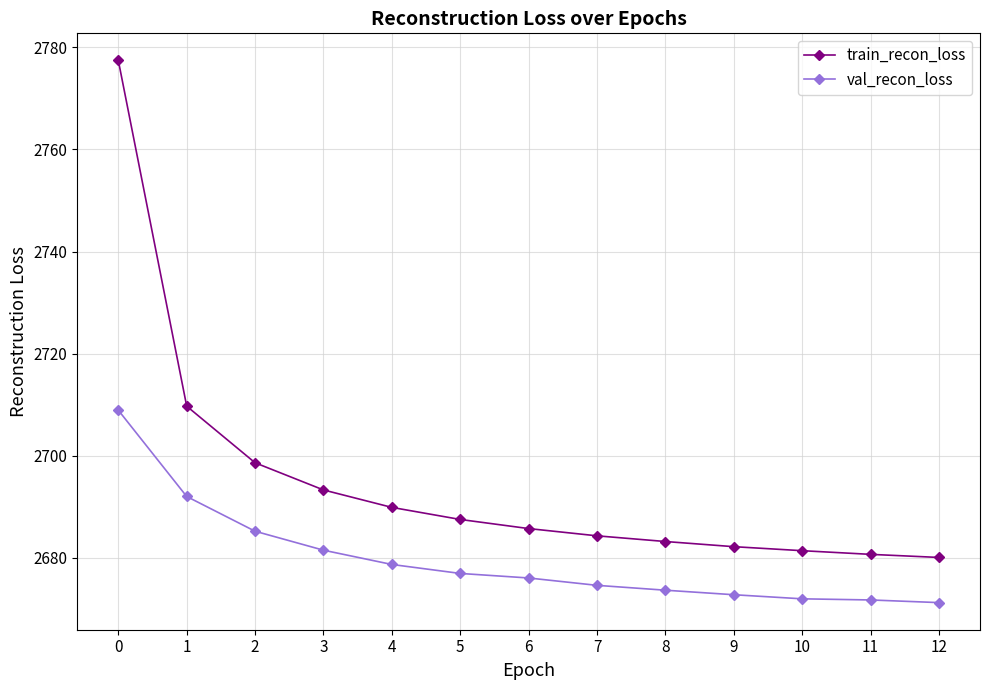

The train_recon_loss series shows 1697.3 at 4. True or false?

False